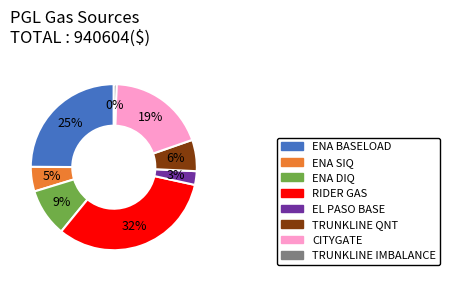

How much of the chart is everything except RIDER GAS?

67.5%